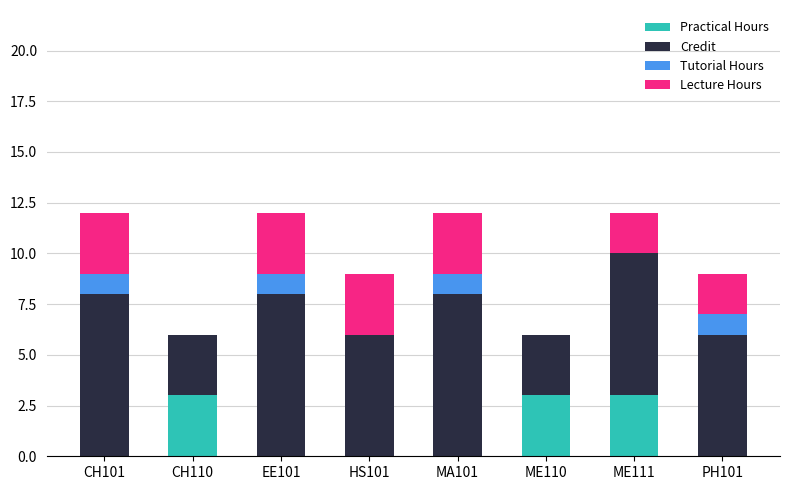

Is it true that Practical Hours equals 0 at HS101?

True